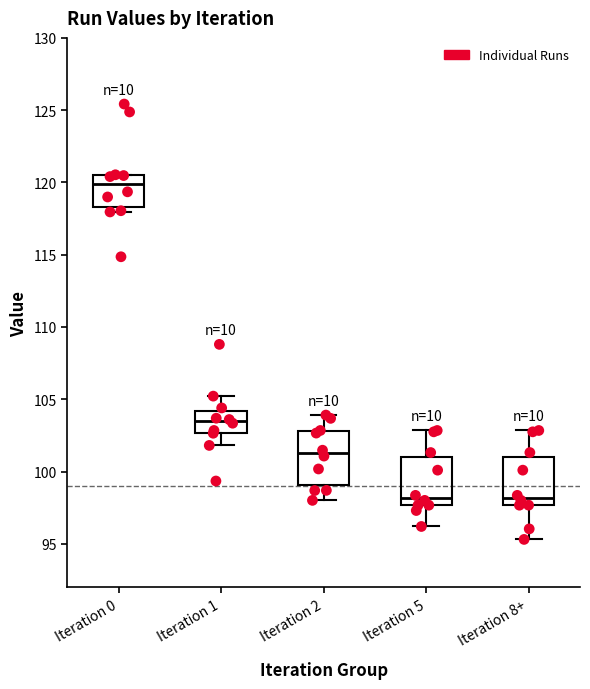

Where does the lower whisker of the box for Iteration 8+ end on the y-axis? The values are not printed on the chart, so give them approximately, as read against the axis.

95.5